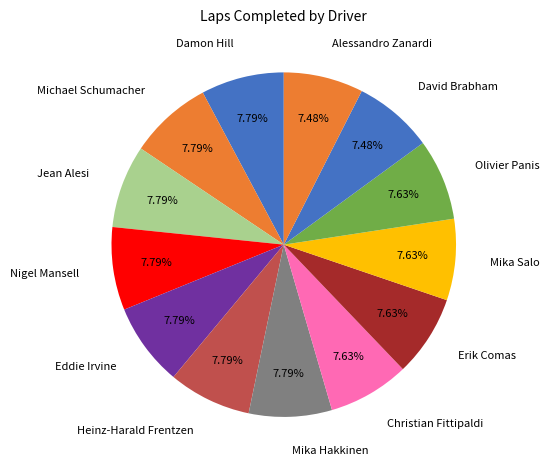

How many slices are in this pie chart?

13